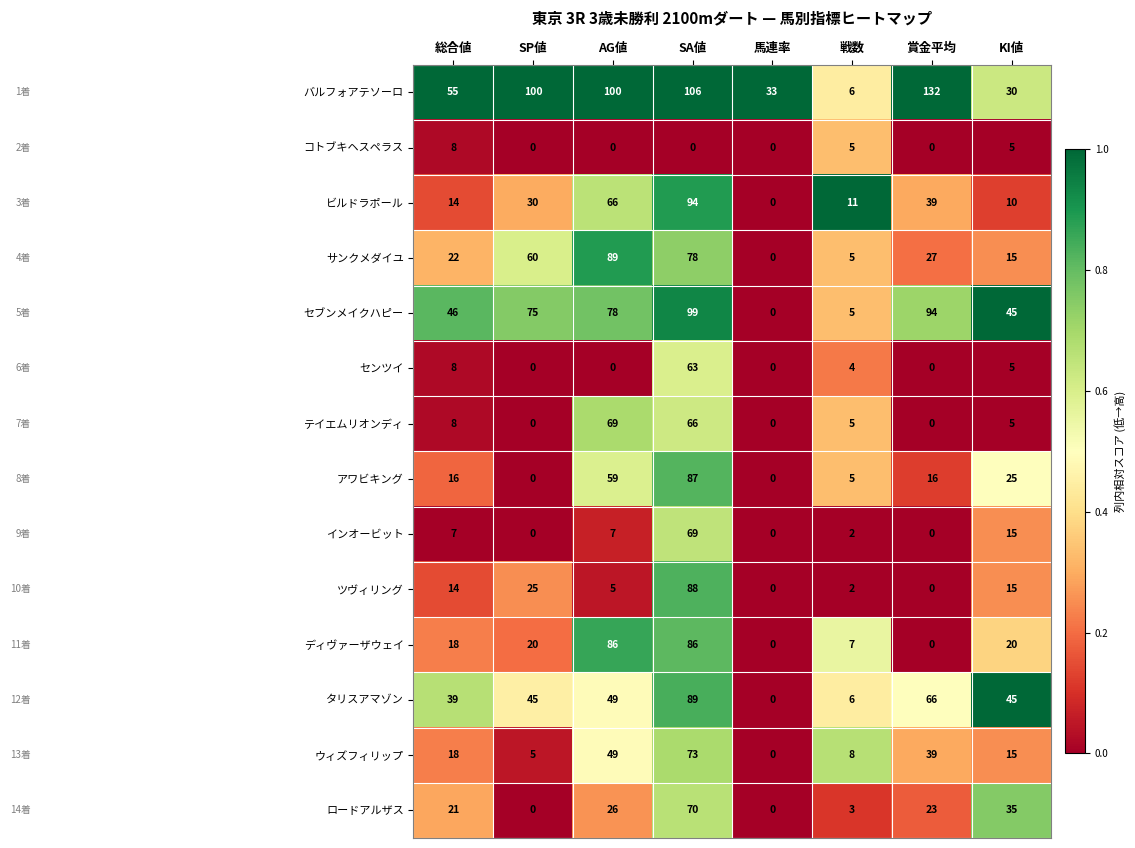

What is the difference between the maximum and minimum values in the タリスアマゾン series?

89